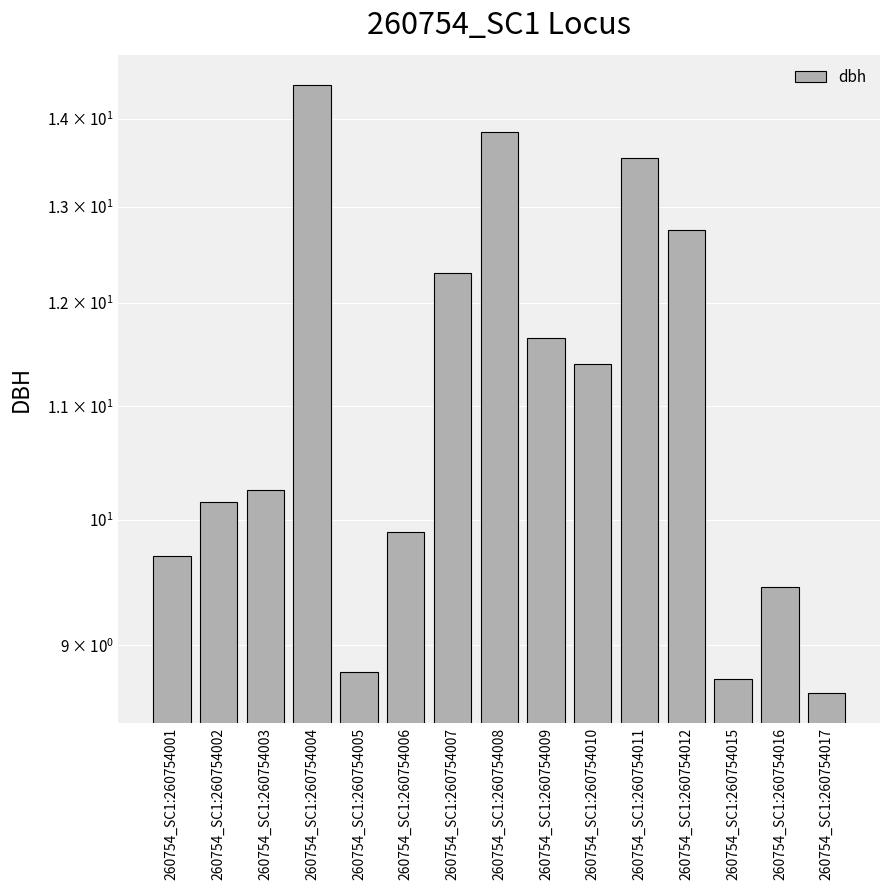

How many data points does each series have?

15